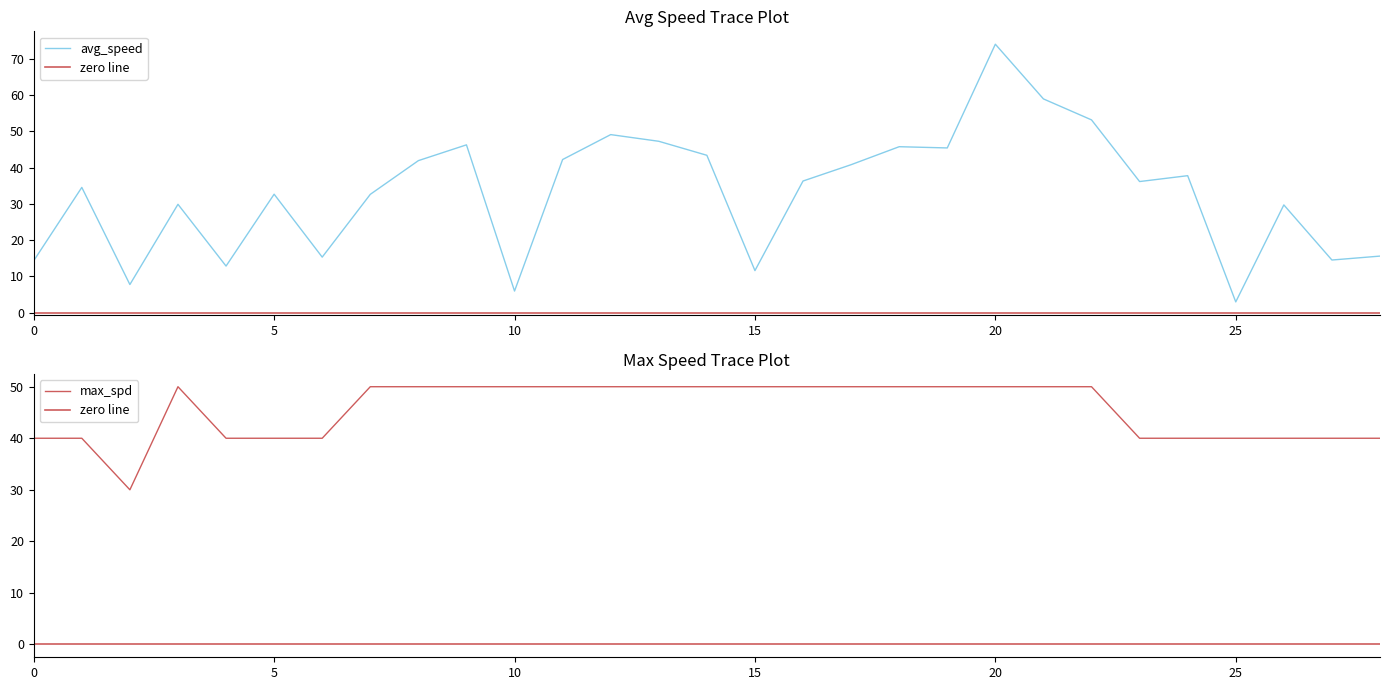

At which label does avg_speed reach its peak?

20